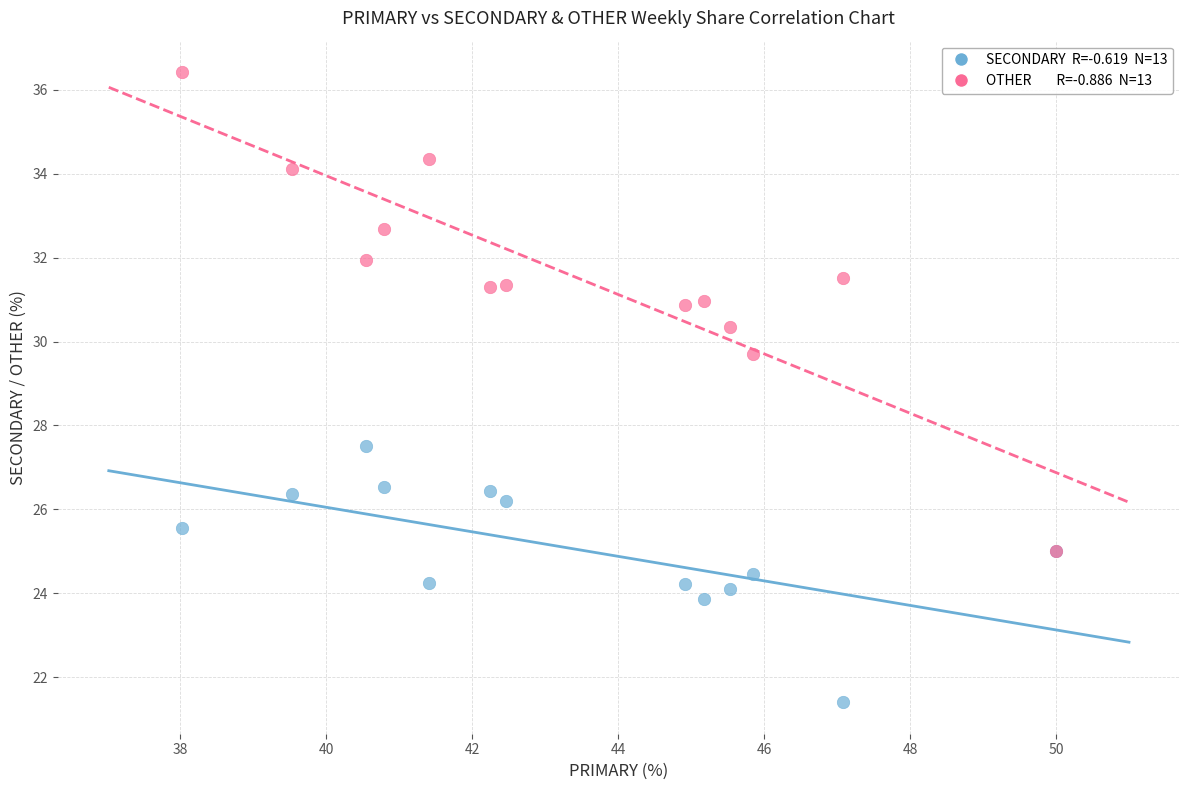

Across all series, what Y value is closest to 28?

27.5